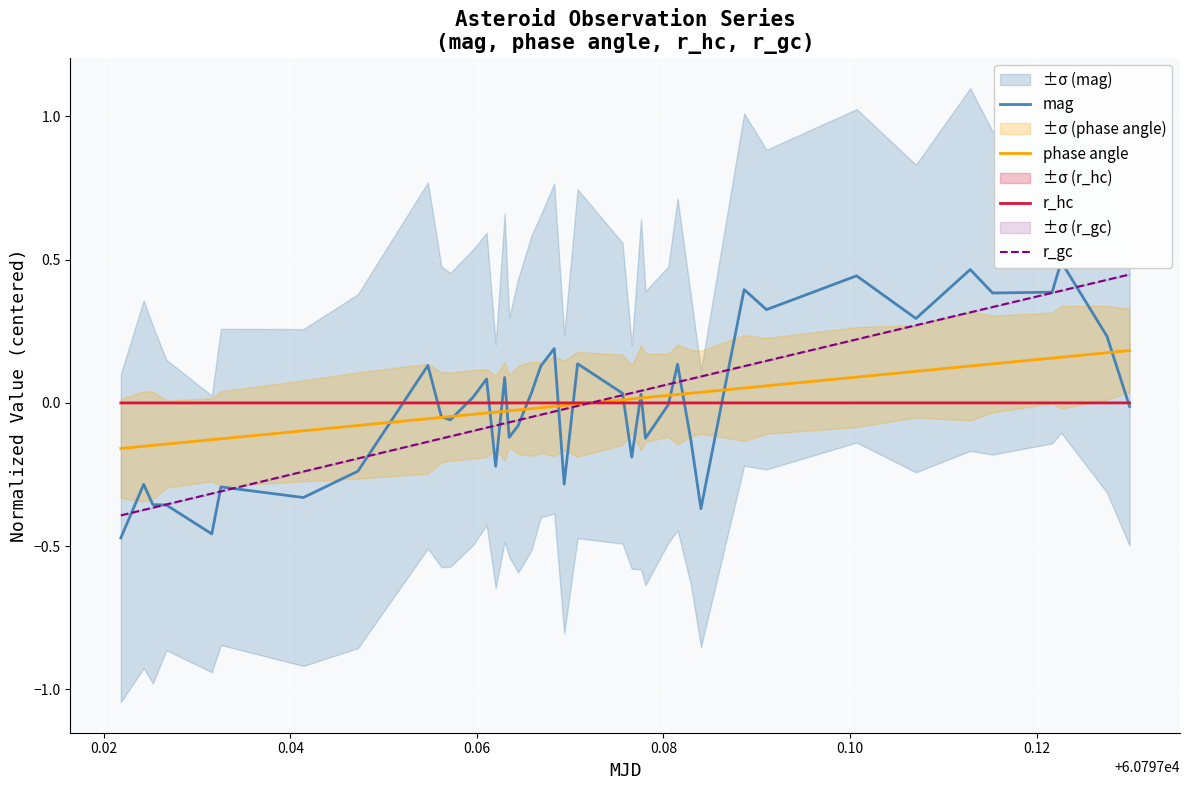

What is the minimum value shown in the chart?

-0.5